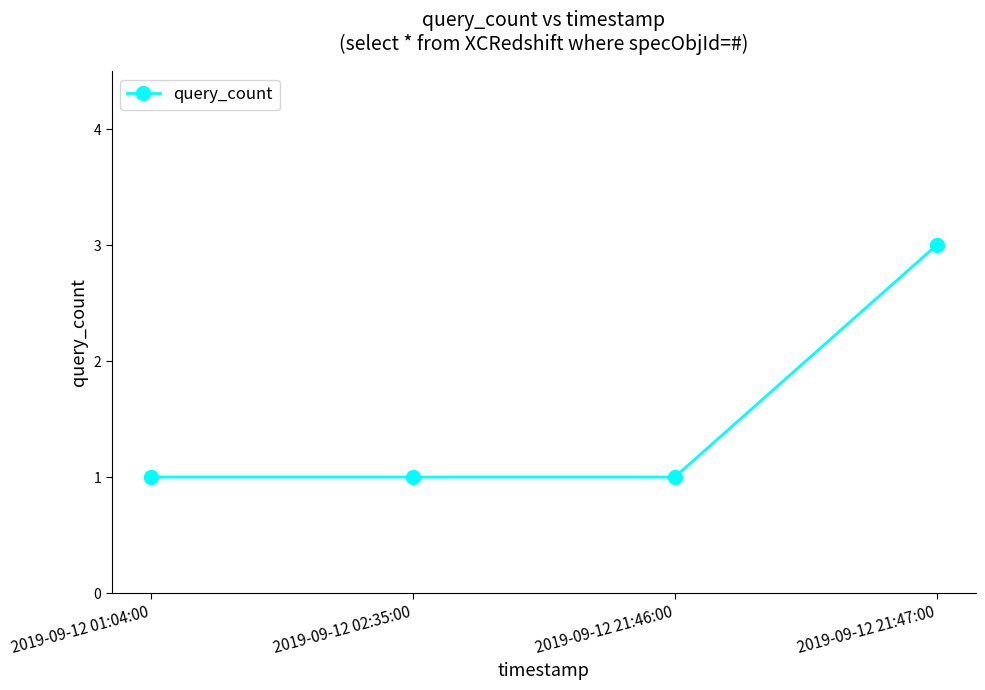

Count the values in the range 1 to 3.

4